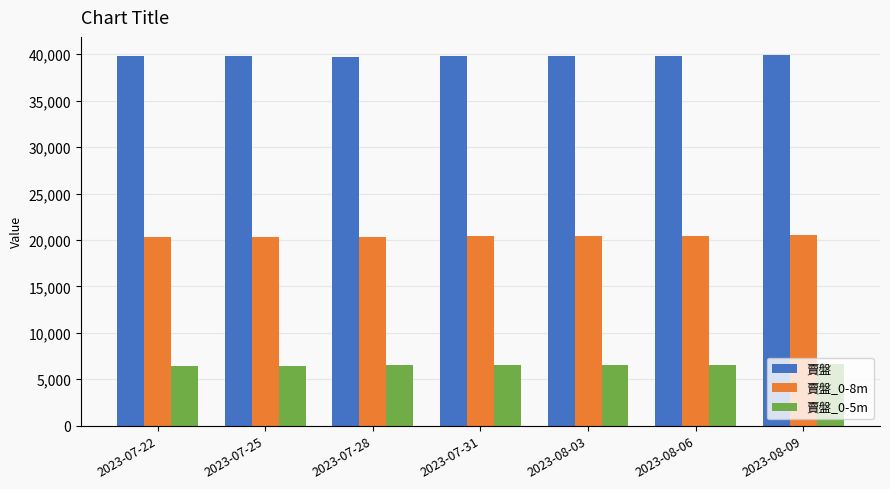

Where does the 賣盤 series first go above 39779?

2023-07-25